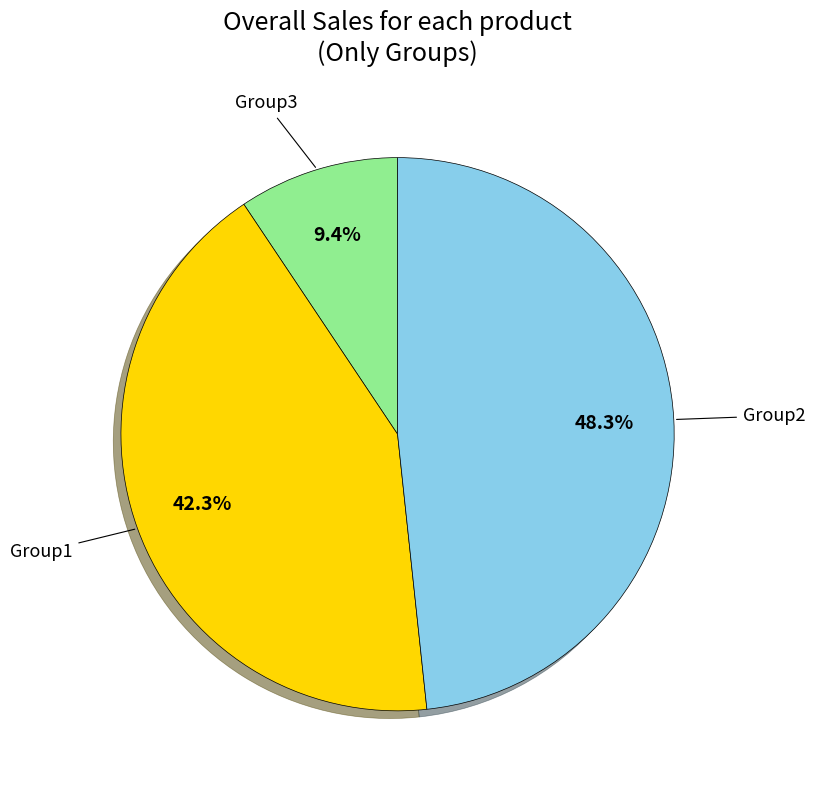

What is the ratio of the value at Group2 to the value at Group3?

5.1